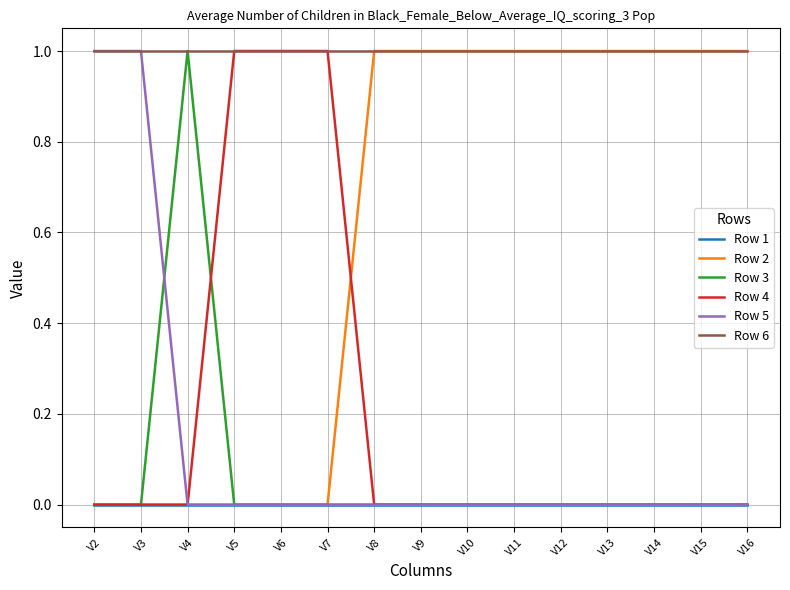

The Row 2 series shows 1 at V8. True or false?

True